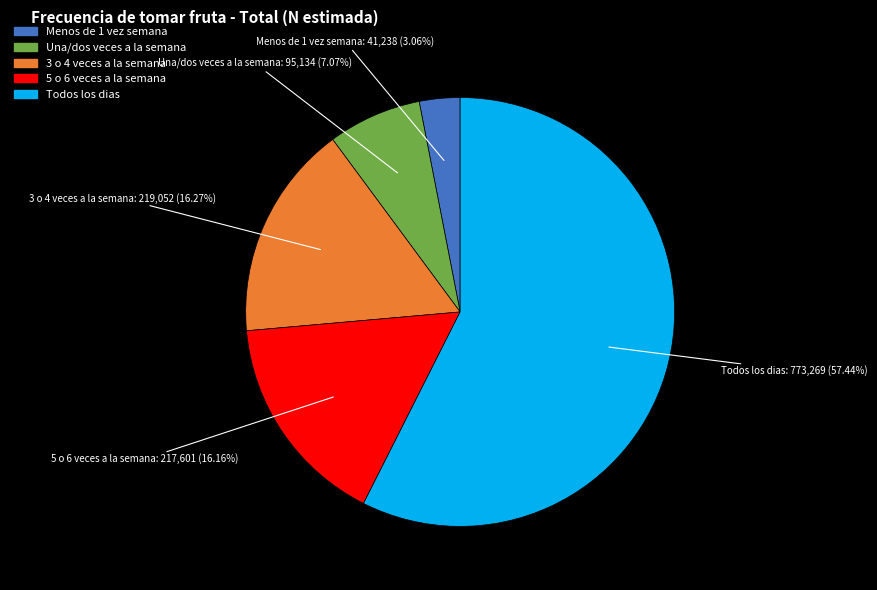

Count the number of slices in the pie.

5